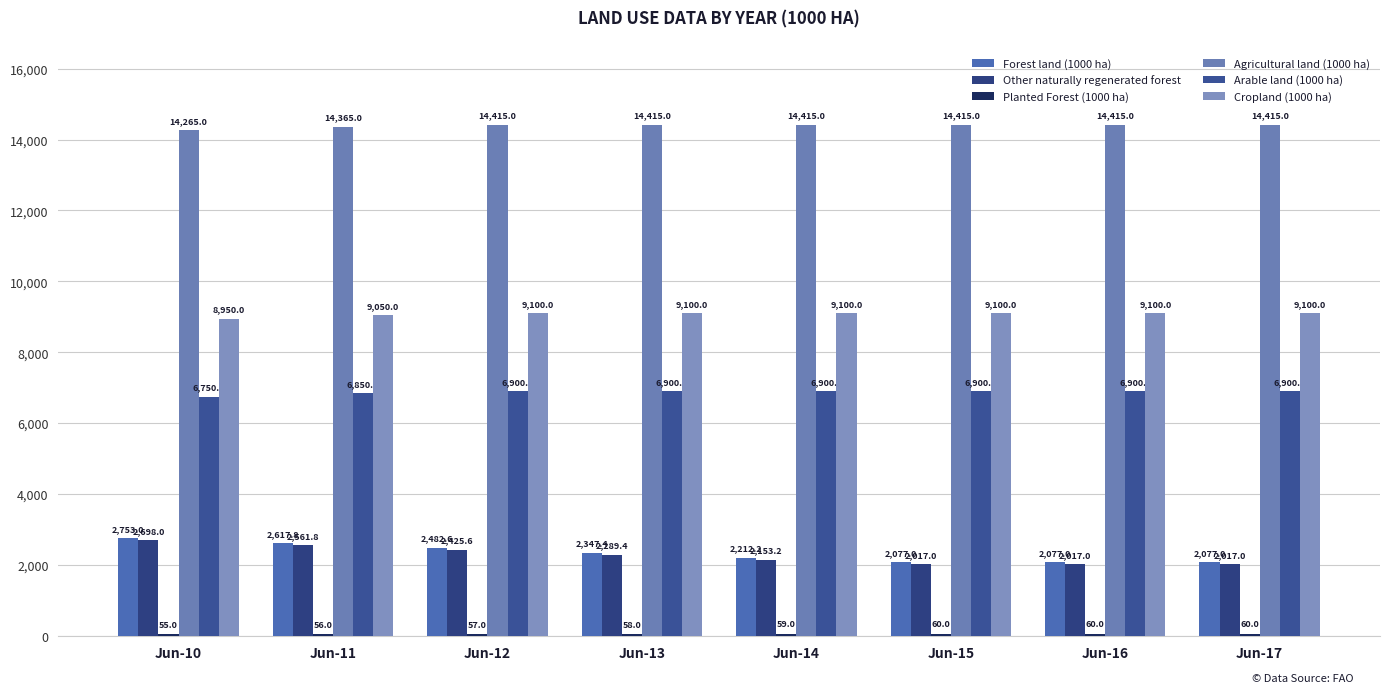

Rank the categories by Cropland (1000 ha) value from highest to lowest.

Jun-12, Jun-13, Jun-14, Jun-15, Jun-16, Jun-17, Jun-11, Jun-10